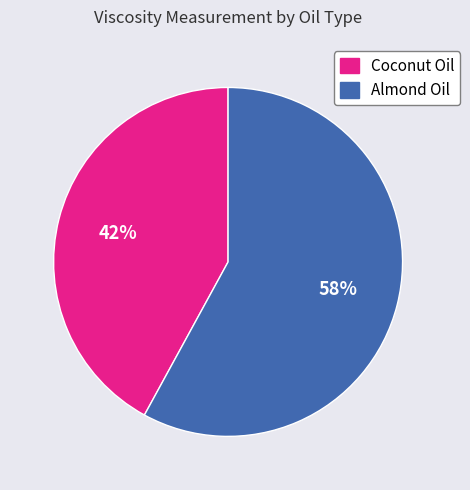

Rank the categories by value from lowest to highest.

Coconut Oil, Almond Oil